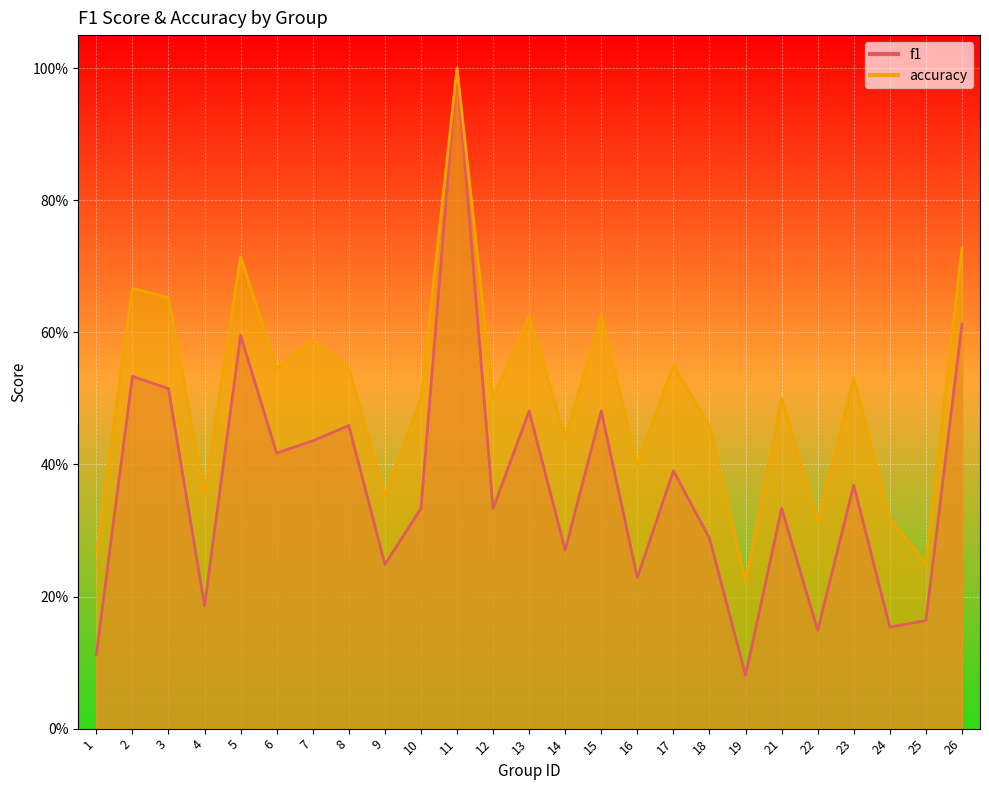

At which label does f1 reach its peak?

11